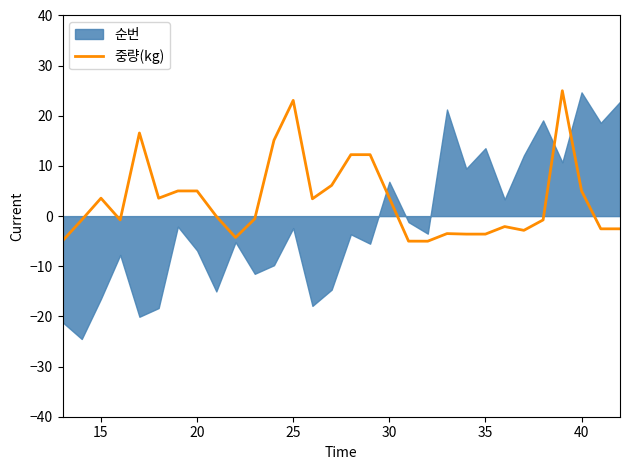

What is the minimum value for 중량(kg)?

-5.0